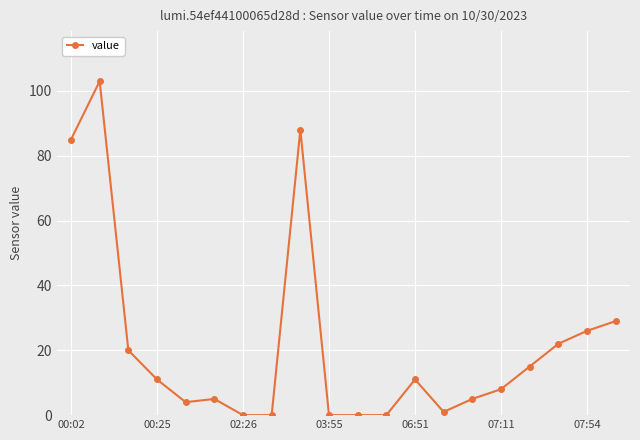

What is the greatest value displayed?

103